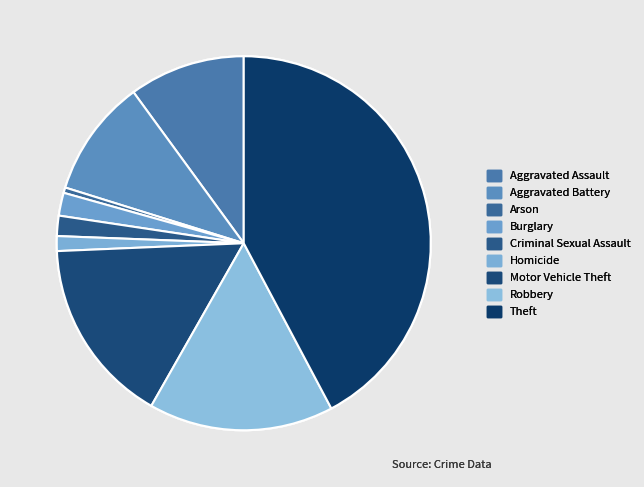

To the nearest percent, what is the difference between the largest and smallest slice percentages?

42%